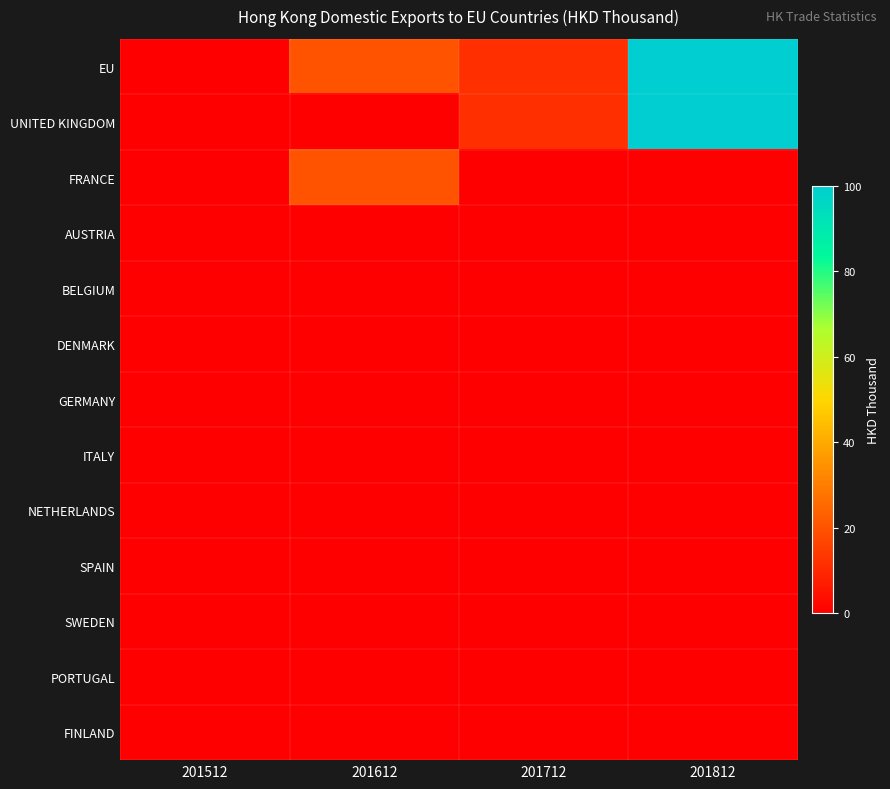

At which category is the sum across all series the highest?

201812